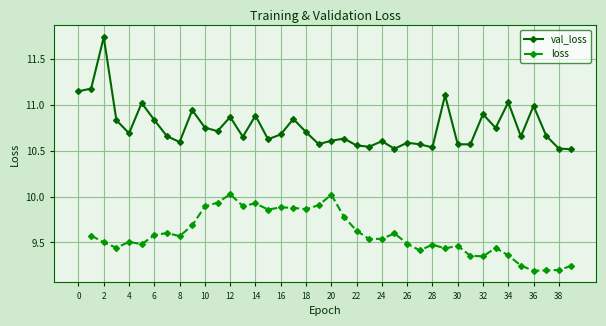

Is it true that val_loss equals 13.8 at 24?

False